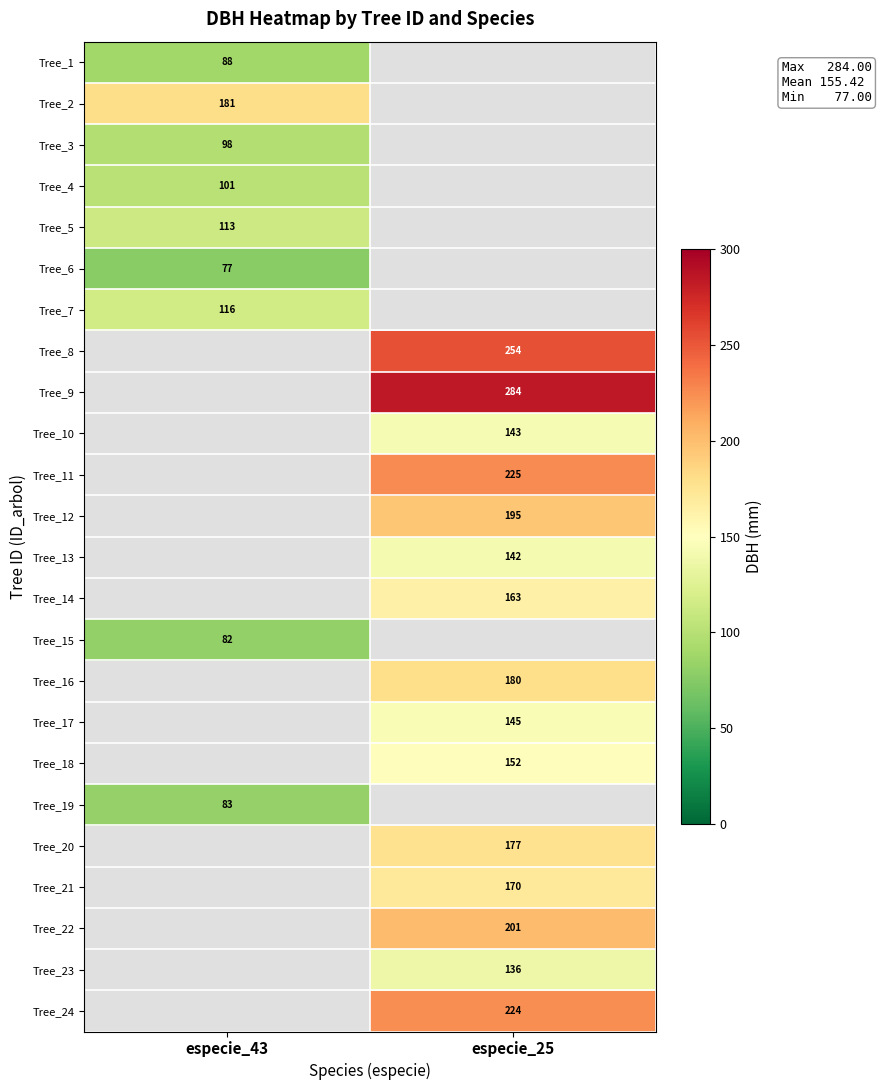

What is the difference between the highest and lowest values at especie_43?

104.0